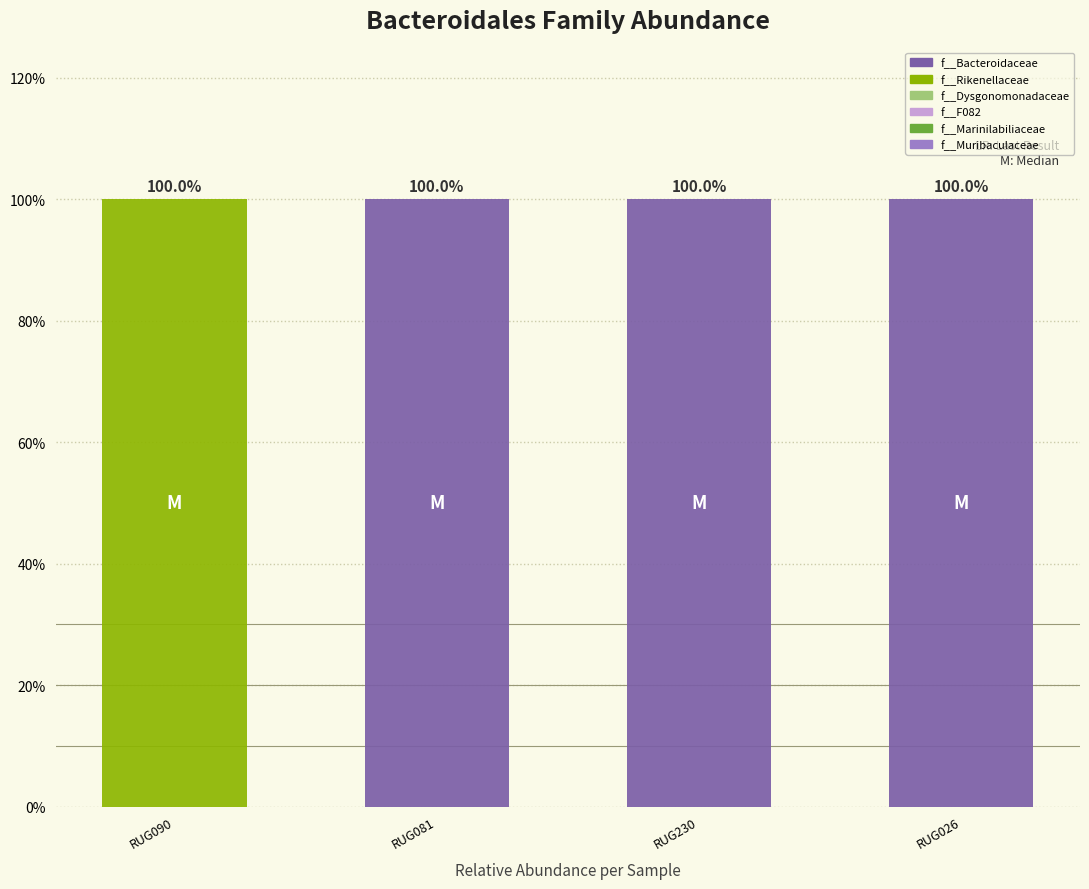

Does the chart contain any negative values?

No